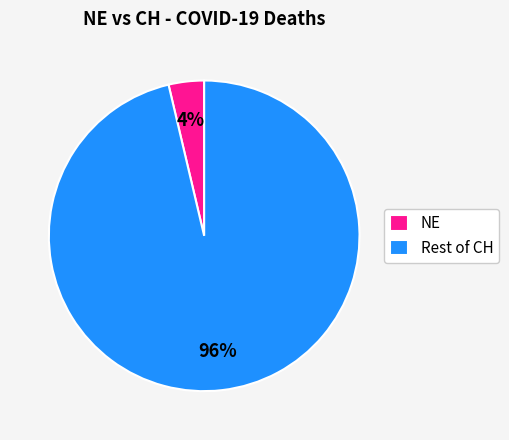

Between NE and Rest of CH, which is larger?

Rest of CH